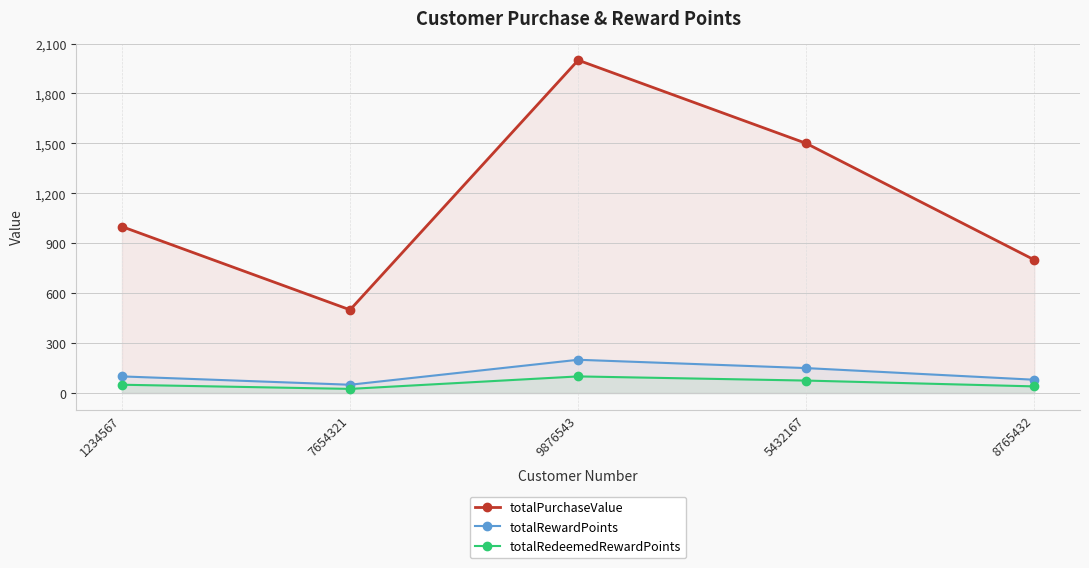

At which label does totalPurchaseValue reach its peak?

9876543